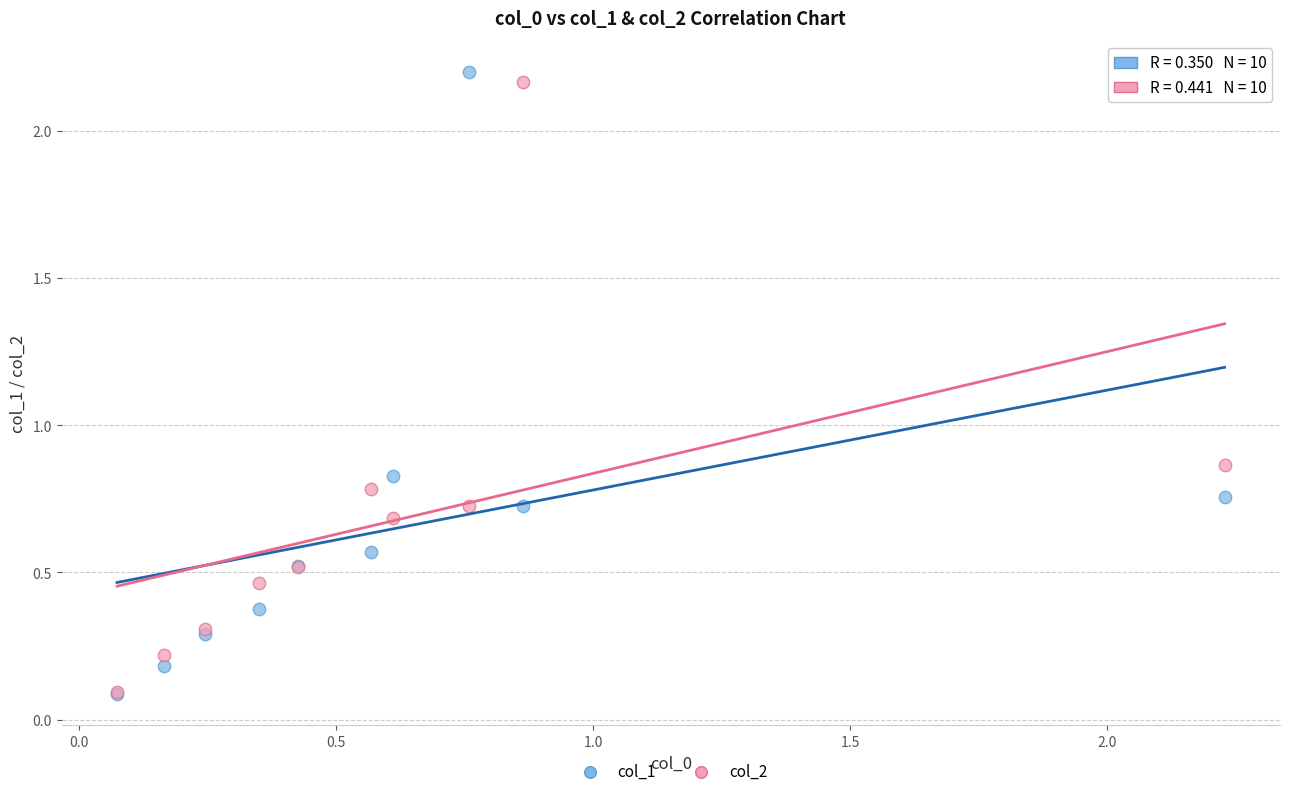

What are all the series names shown in the legend?

col_1, col_2